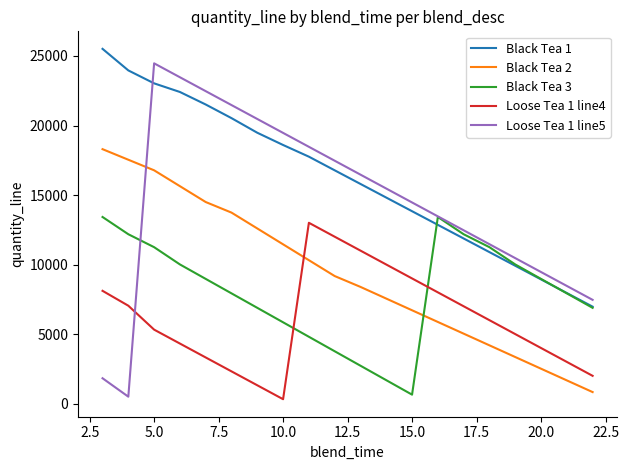

What is the maximum value shown in the chart?

25510